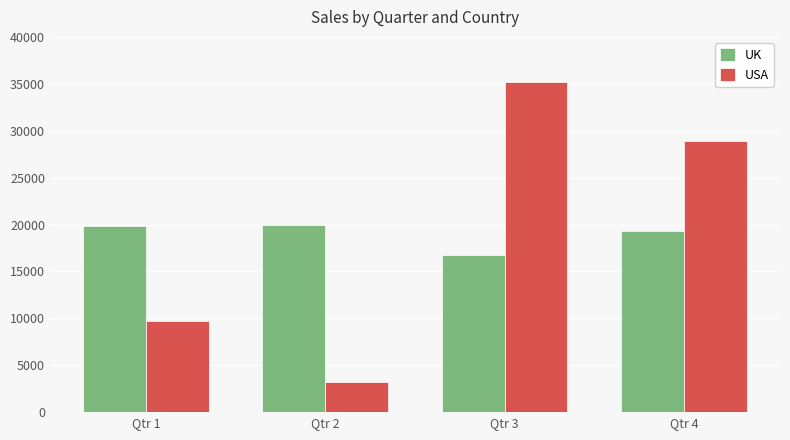

How many bars are there in total?

8